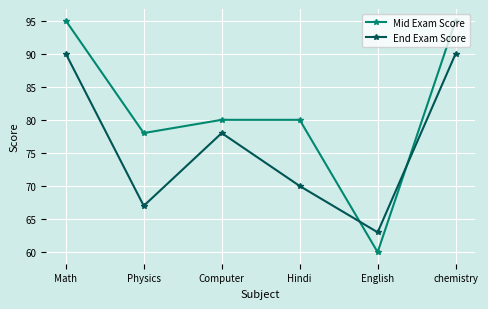

The value of End Exam Score at English is 105. True or false?

False